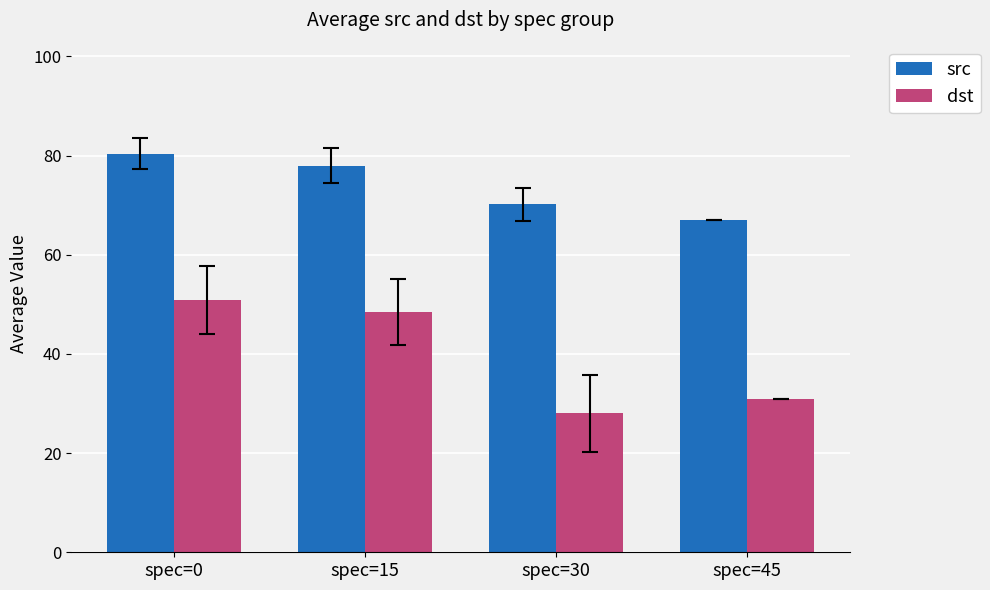

At which label is dst closest to 39?

spec=45